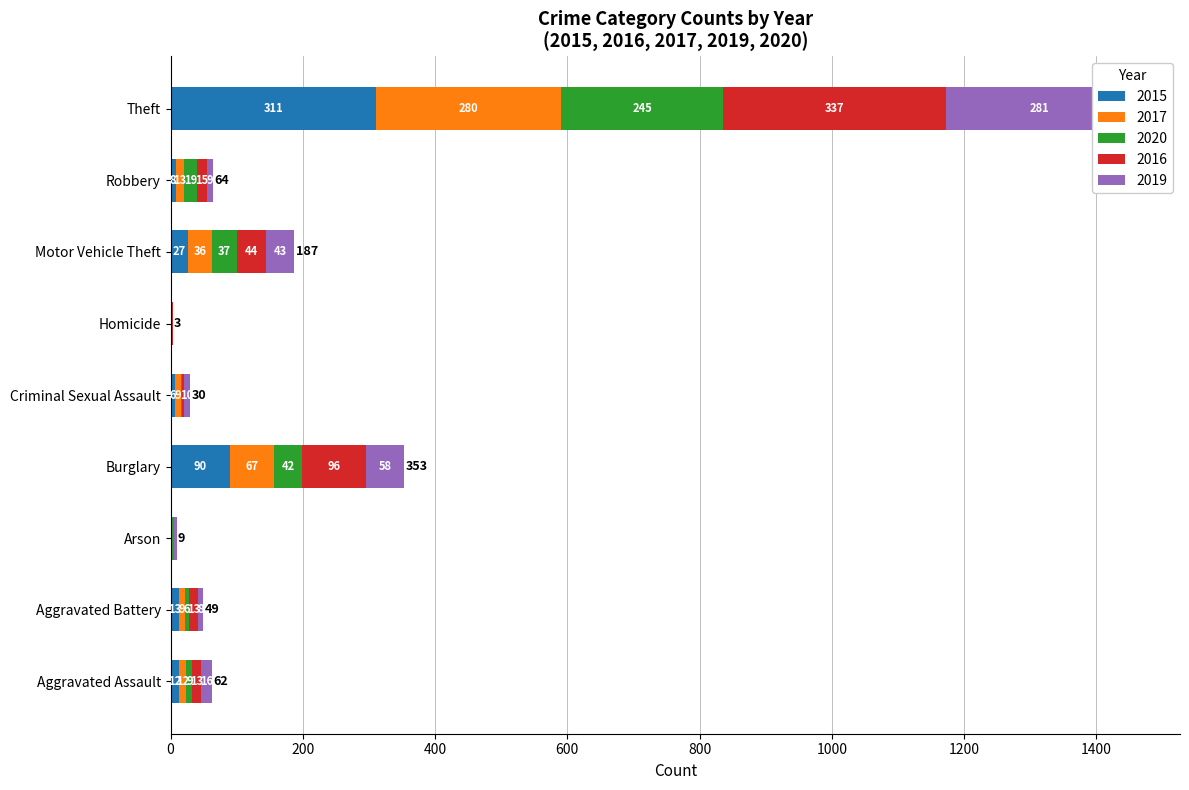

Reading right to left, what are all the values shown in this chart?

2015: Theft=311	Robbery=8	Motor Vehicle Theft=27	Homicide=0	Criminal Sexual Assault=6	Burglary=90	Arson=1	Aggravated Battery=13	Aggravated Assault=12
2017: Theft=280	Robbery=13	Motor Vehicle Theft=36	Homicide=1	Criminal Sexual Assault=9	Burglary=67	Arson=1	Aggravated Battery=9	Aggravated Assault=12
2020: Theft=245	Robbery=19	Motor Vehicle Theft=37	Homicide=1	Criminal Sexual Assault=2	Burglary=42	Arson=3	Aggravated Battery=6	Aggravated Assault=9
2016: Theft=337	Robbery=15	Motor Vehicle Theft=44	Homicide=1	Criminal Sexual Assault=3	Burglary=96	Arson=0	Aggravated Battery=13	Aggravated Assault=13
2019: Theft=281	Robbery=9	Motor Vehicle Theft=43	Homicide=0	Criminal Sexual Assault=10	Burglary=58	Arson=4	Aggravated Battery=8	Aggravated Assault=16